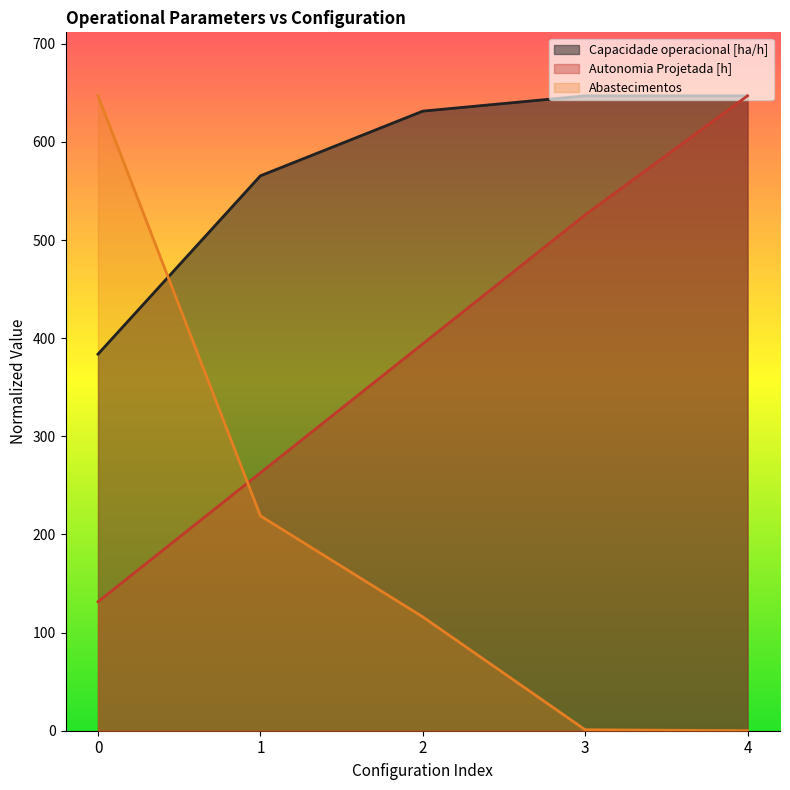

True or false: Capacidade operacional [ha/h] has more than 2 points higher than both neighbors.

False